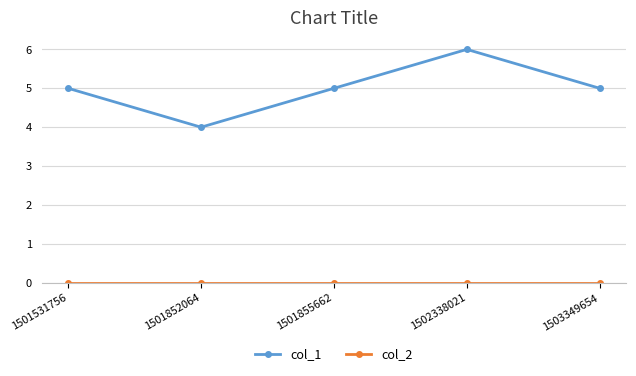

Which series has the widest spread of values?

col_1